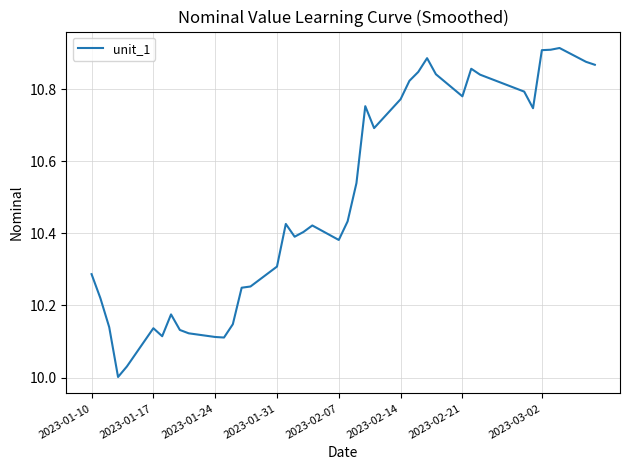

What is the difference between the maximum and minimum values?

0.9